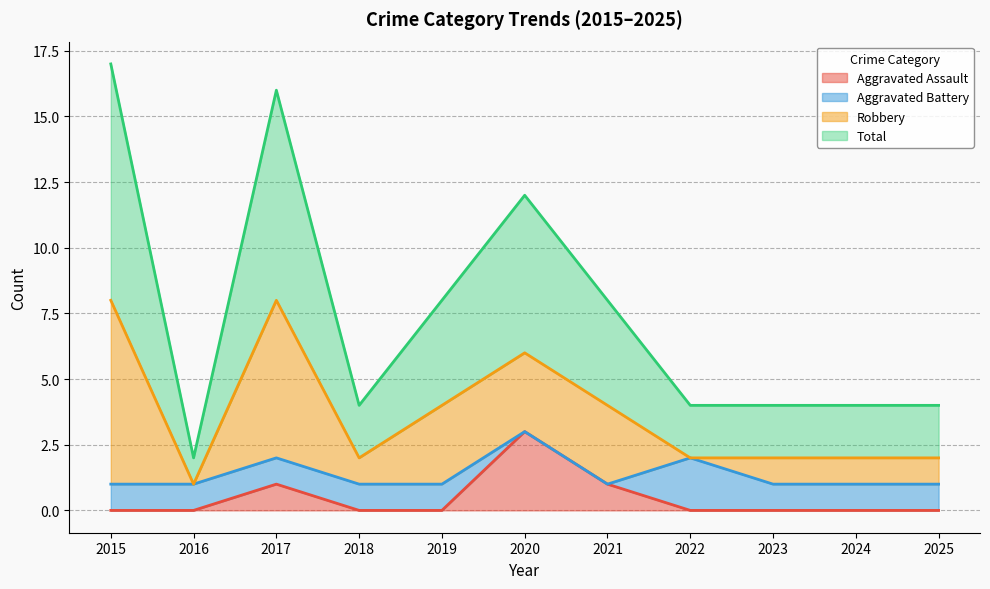

Between 2024 and 2023, which is larger?

2024